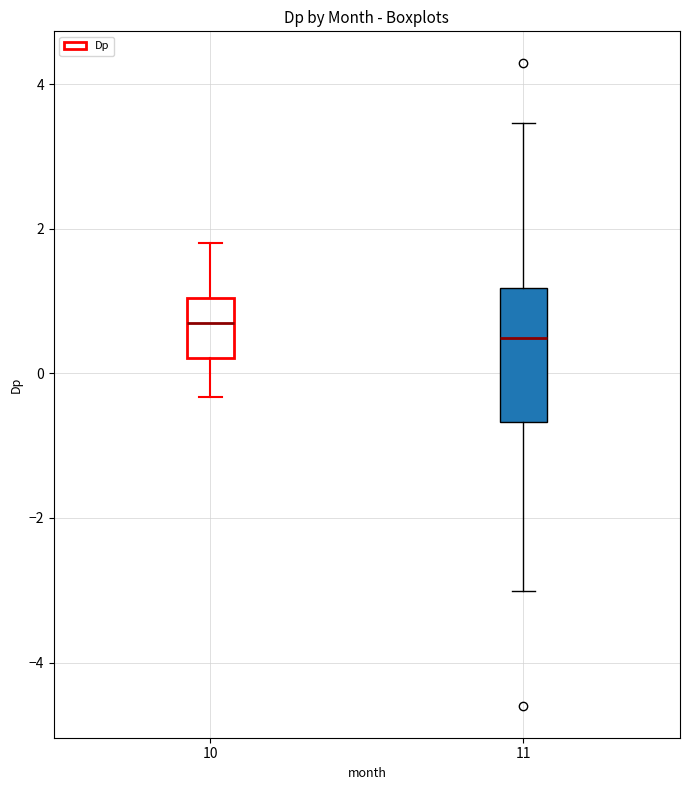

Reading left to right, transcribe this box plot: for each box, give where its median line is, the range the box spans, and where its two whiskers end, as read against the y-axis. The values are not printed on the chart, so give them approximately, as read against the axis.

10: median 0.6, box 0.2 to 1.0, whiskers -0.4 to 1.8
11: median 0.4, box -0.6 to 1.2, whiskers -3.0 to 3.4